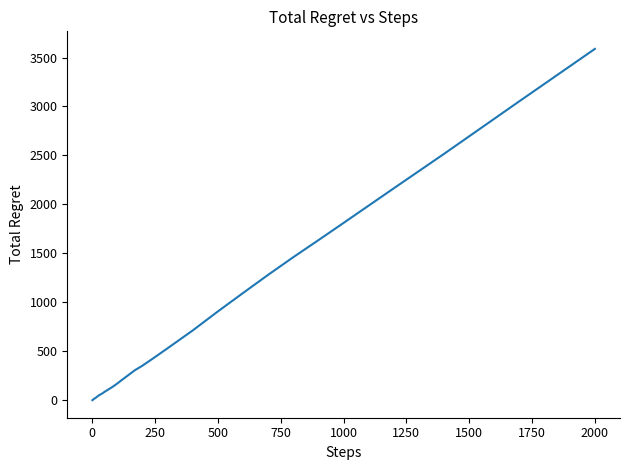

What is the difference between the maximum and minimum values?

3588